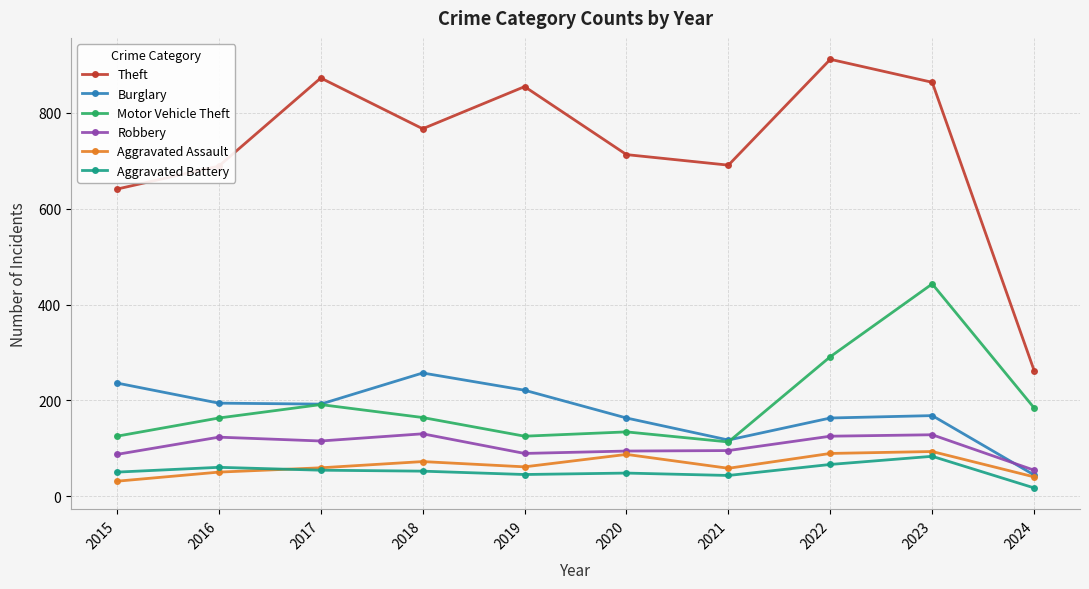

True or false: Aggravated Assault and Theft cross at least once.

False